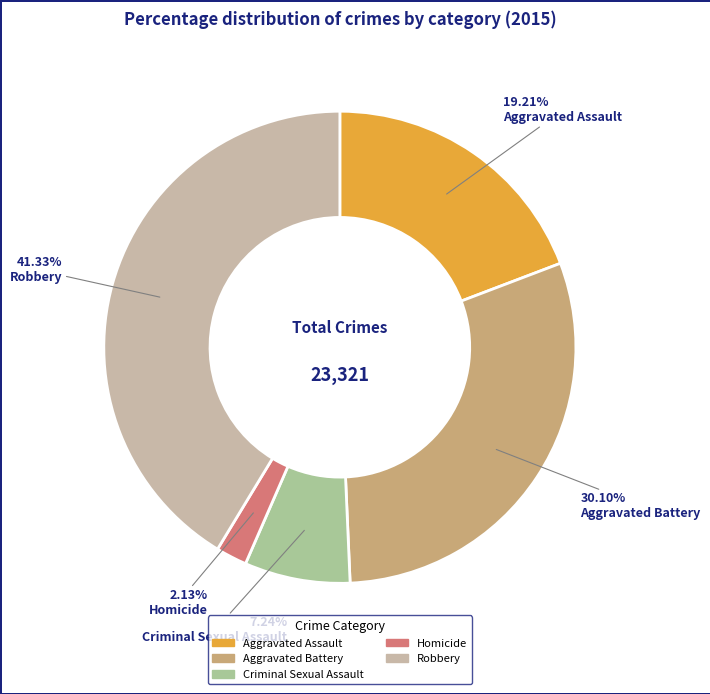

Combined, what portion of the pie is Aggravated Battery and Homicide?

32.2%